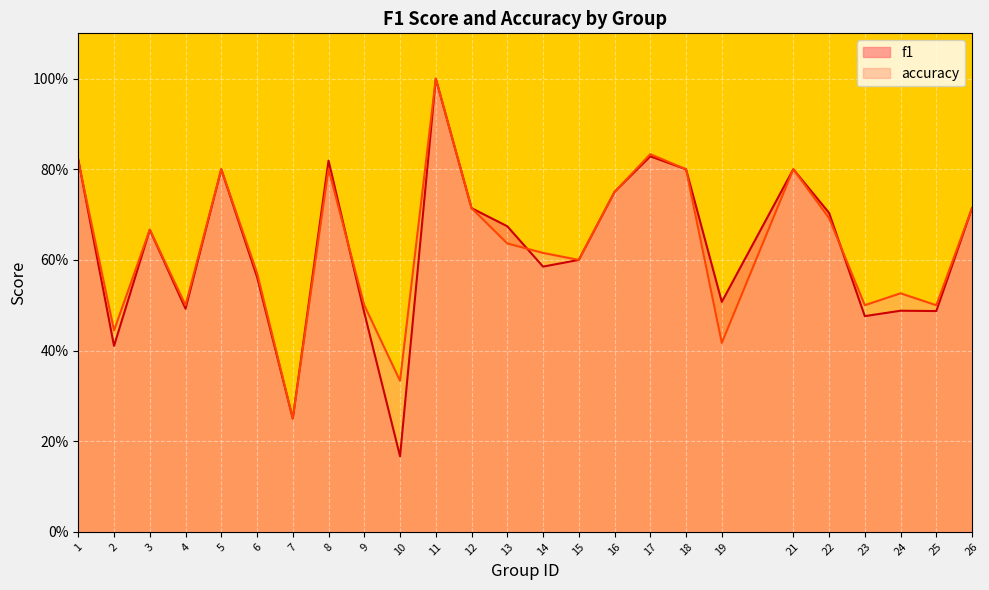

What is the average value of the accuracy series?

0.6